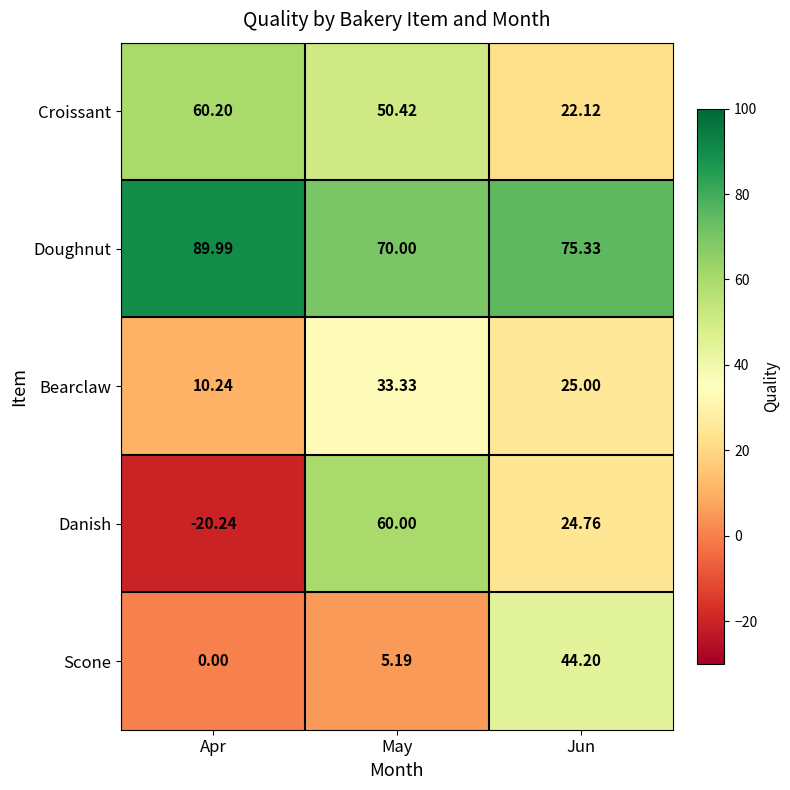

Rank the categories by Scone value from lowest to highest.

Apr, May, Jun